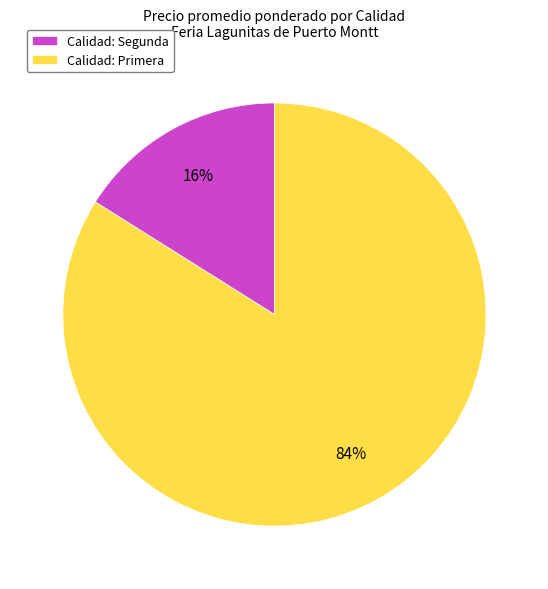

How many segments does this pie chart have?

2